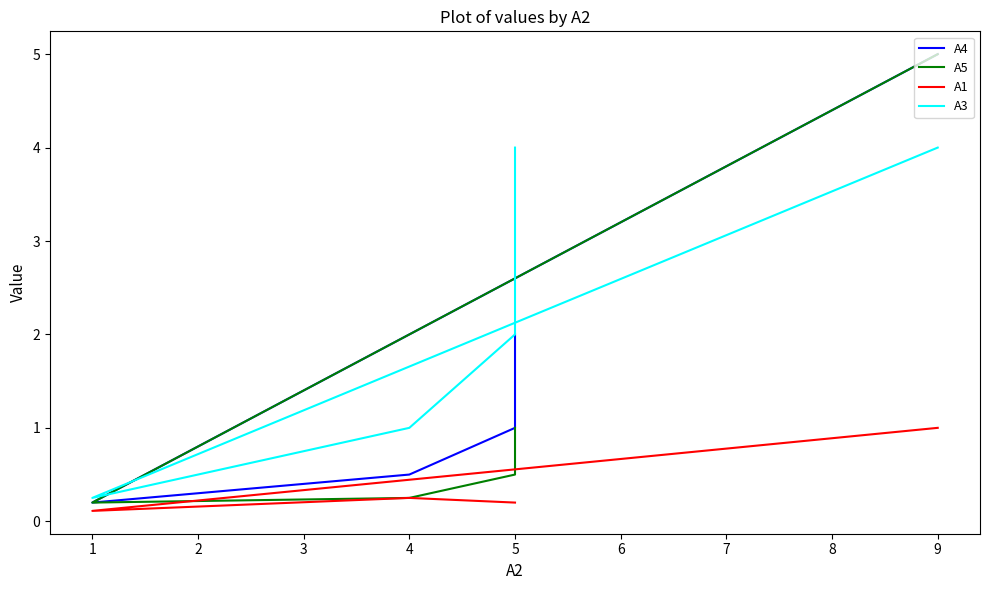

Which series has the largest total across all categories?

А3